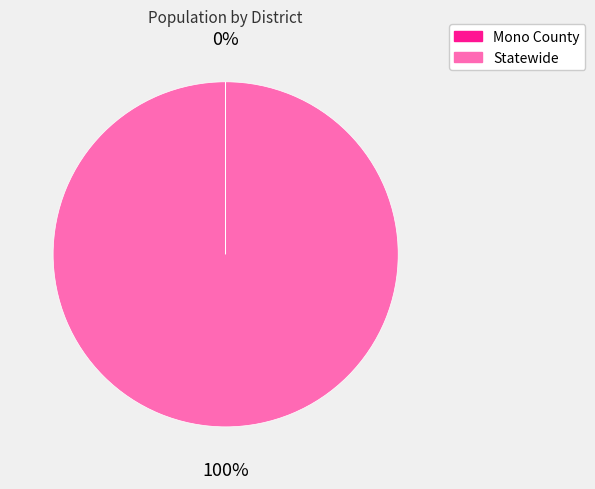

What is the largest slice in the pie chart?

Statewide